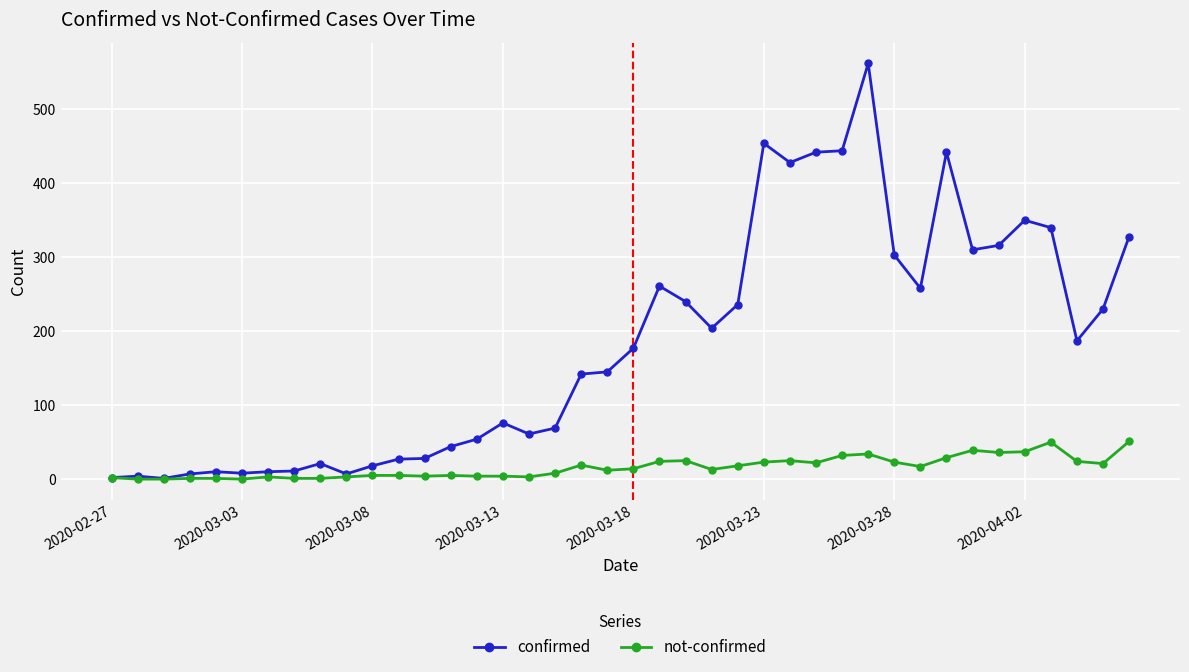

What is the greatest value displayed?

562